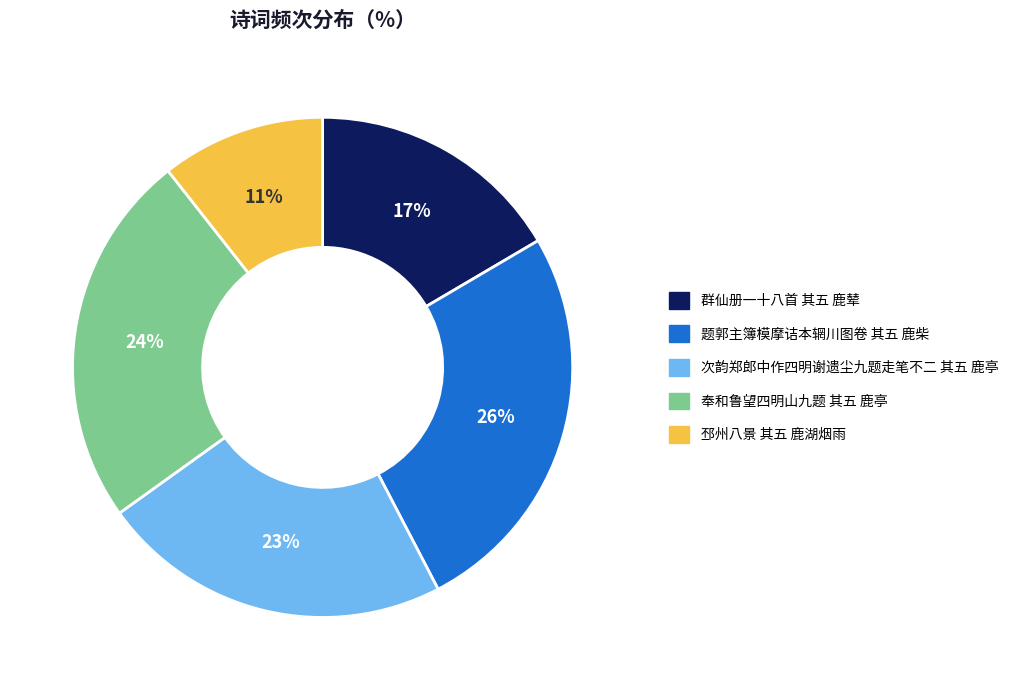

Is there a majority slice in this chart?

No